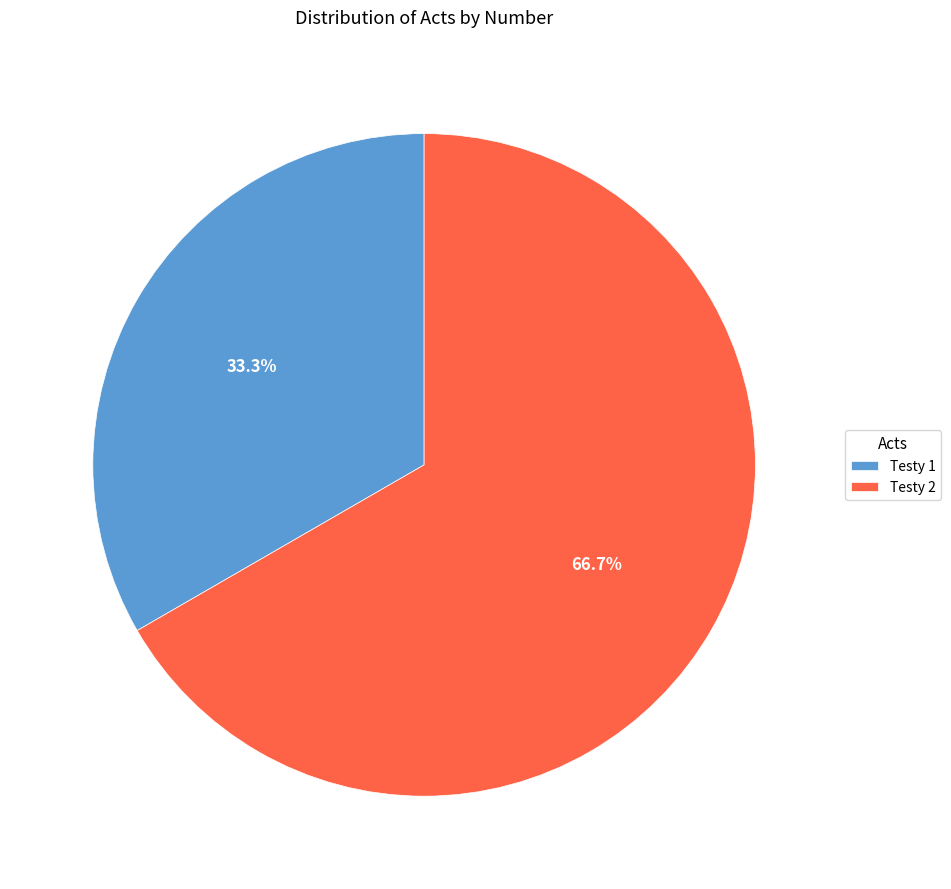

Count the number of slices in the pie.

2